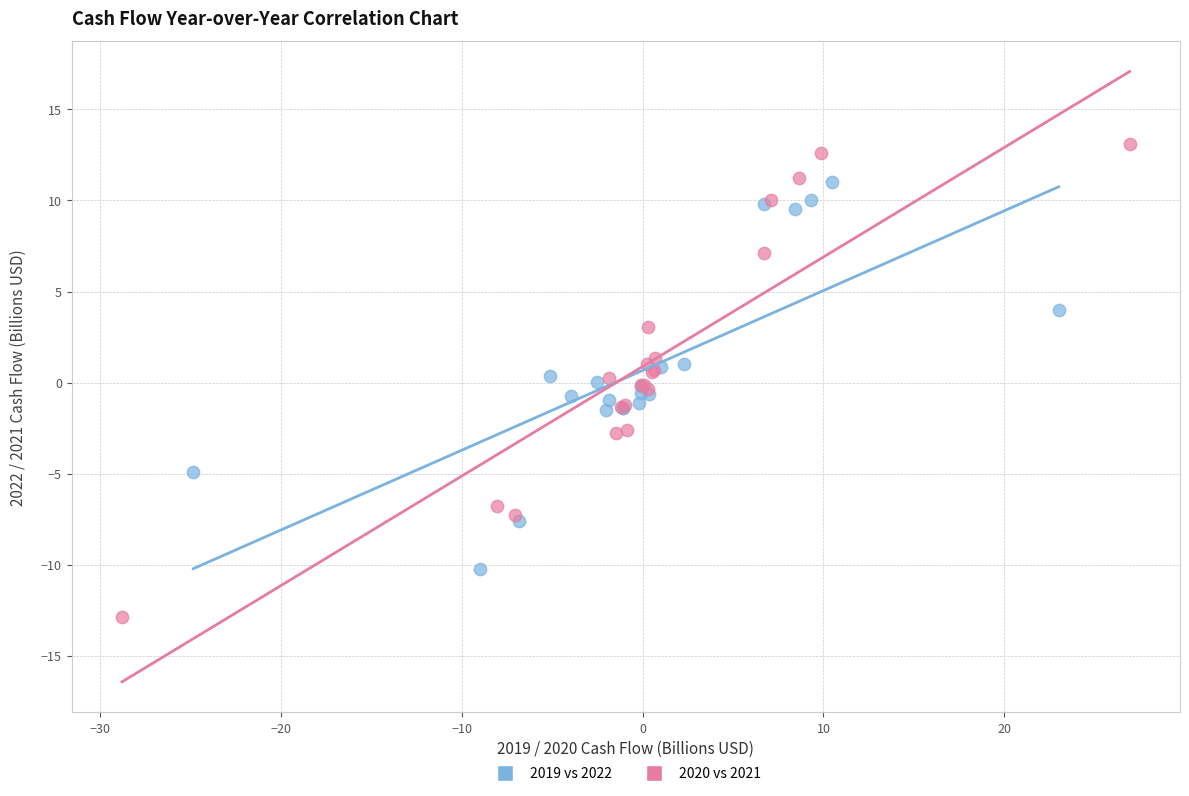

Which series contains the lowest Y value?

2020 vs 2021